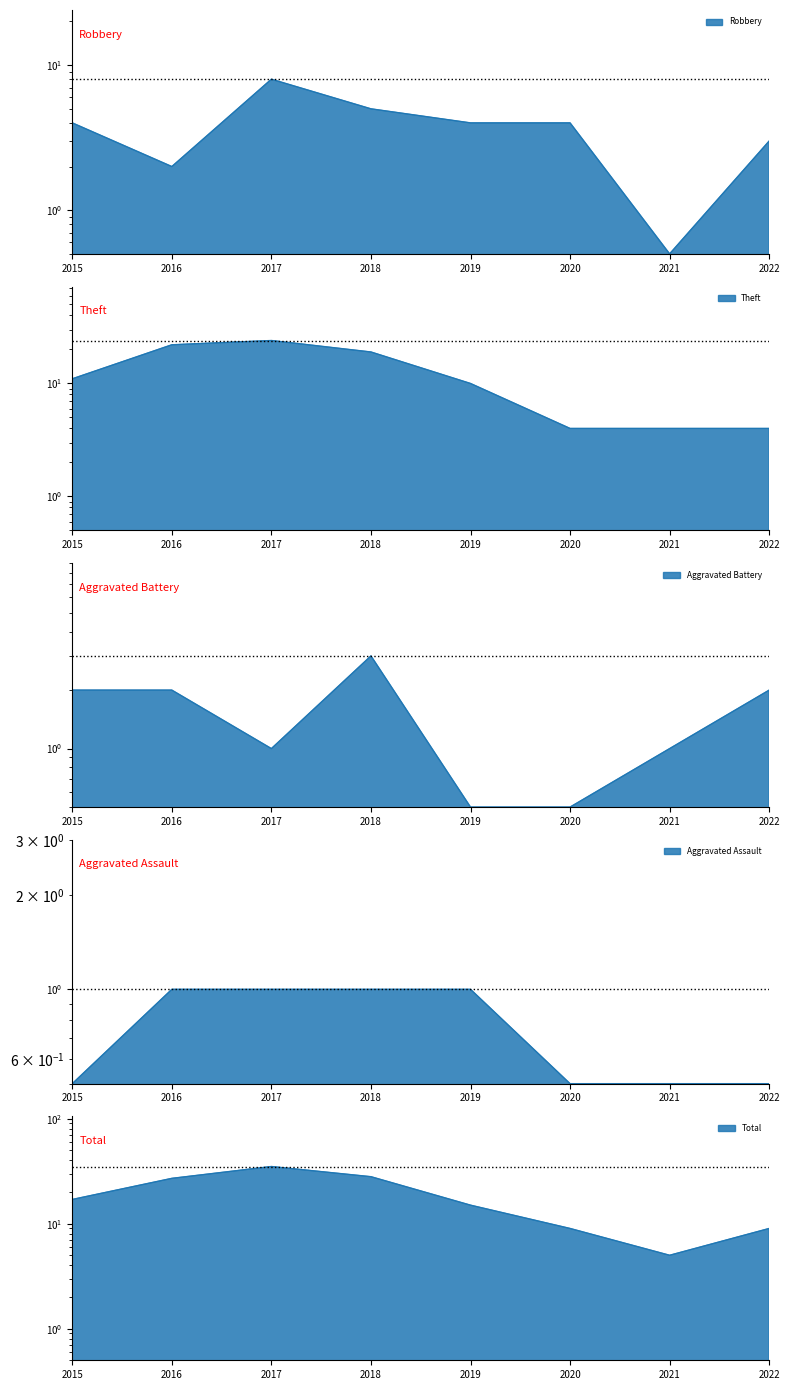

Read the Aggravated Assault value at 2015.

0.5